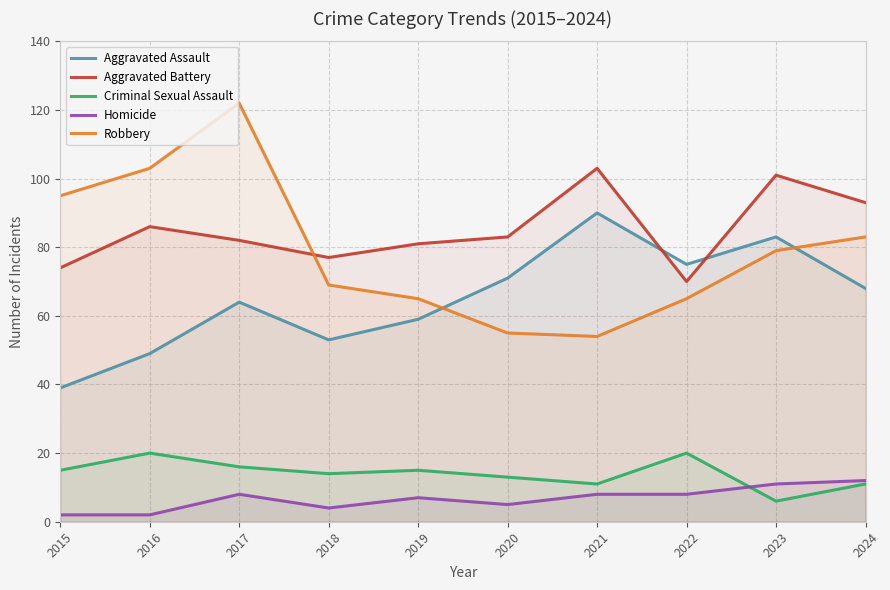

How many times do Aggravated Battery and Aggravated Assault cross each other?

2